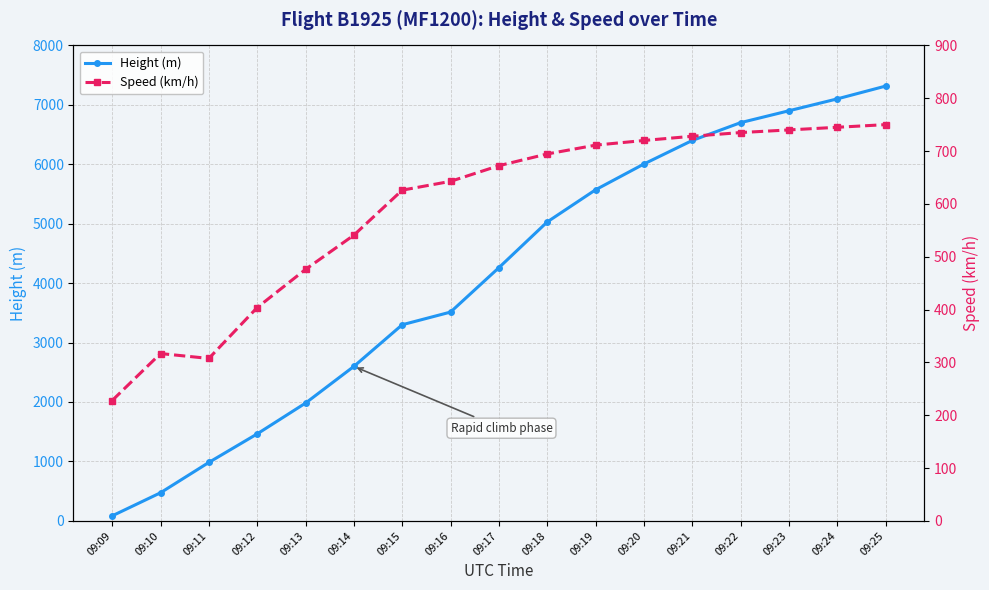

At how many categories does at least one series exceed 1138?

14